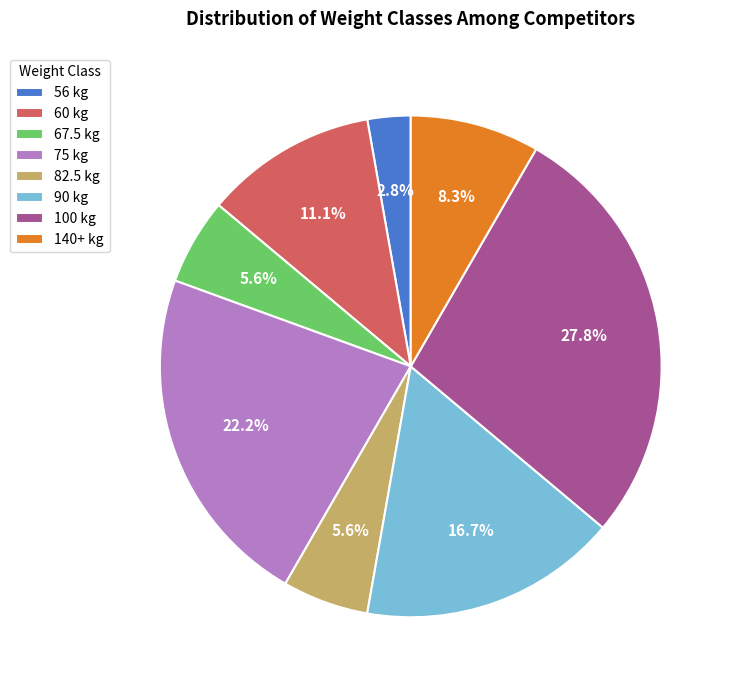

What is the smallest slice in the pie chart?

56